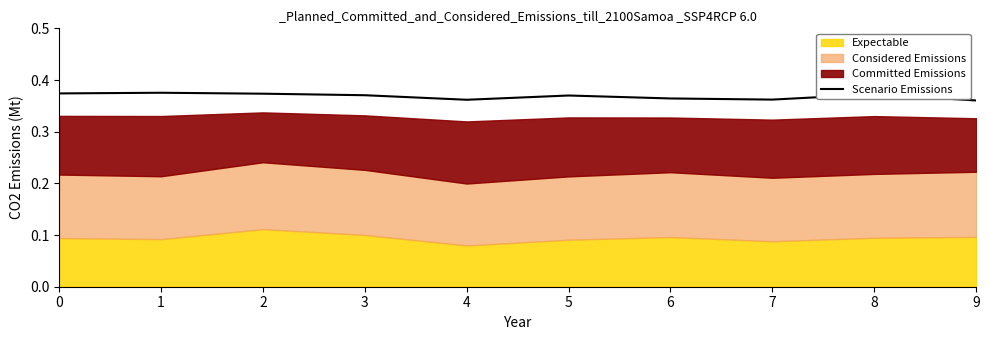

Which label corresponds to the largest value in the chart?

1